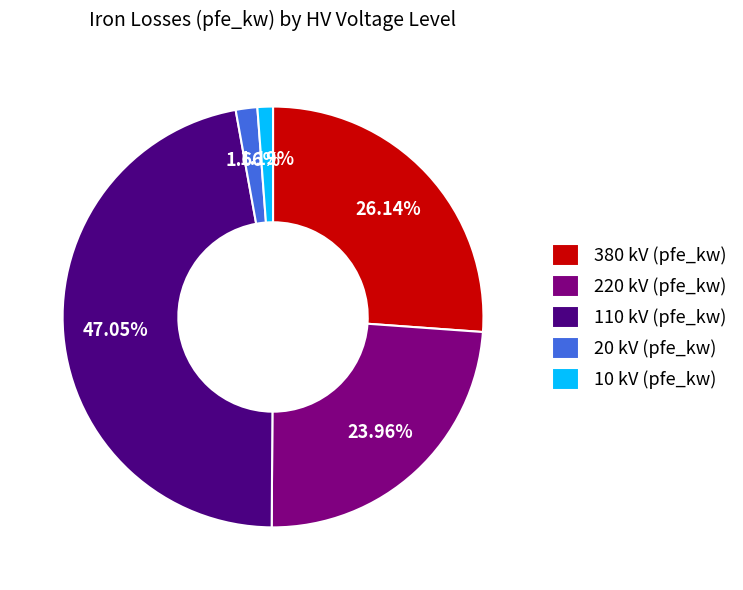

Between 20 and 110, which is larger?

110